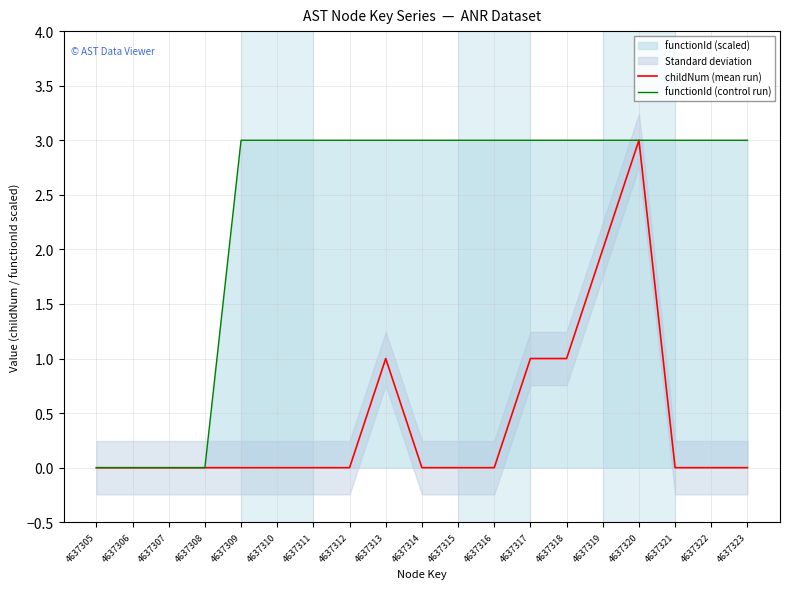

True or false: functionId (control run) has a value of 3 at 4637323.

True